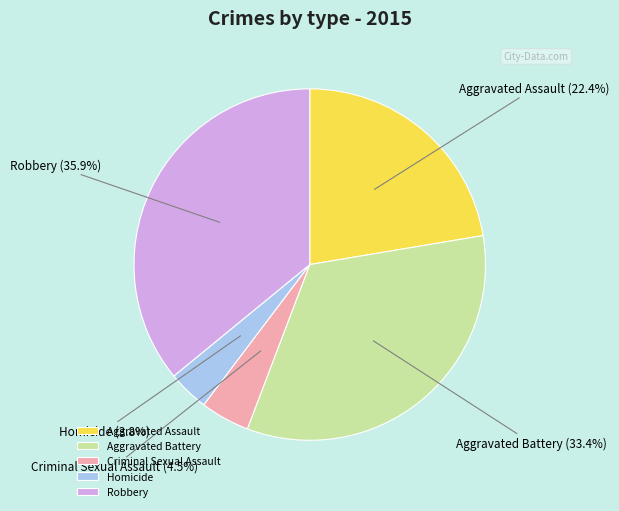

What percentage do Aggravated Battery and Aggravated Assault together represent?

55.8%